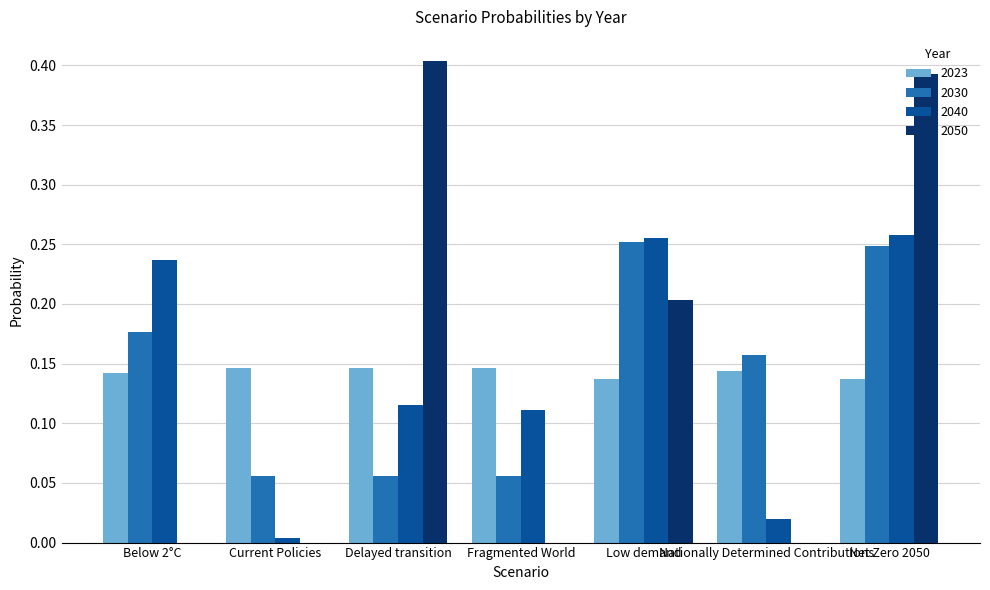

At which category is the sum across all series the highest?

Net Zero 2050